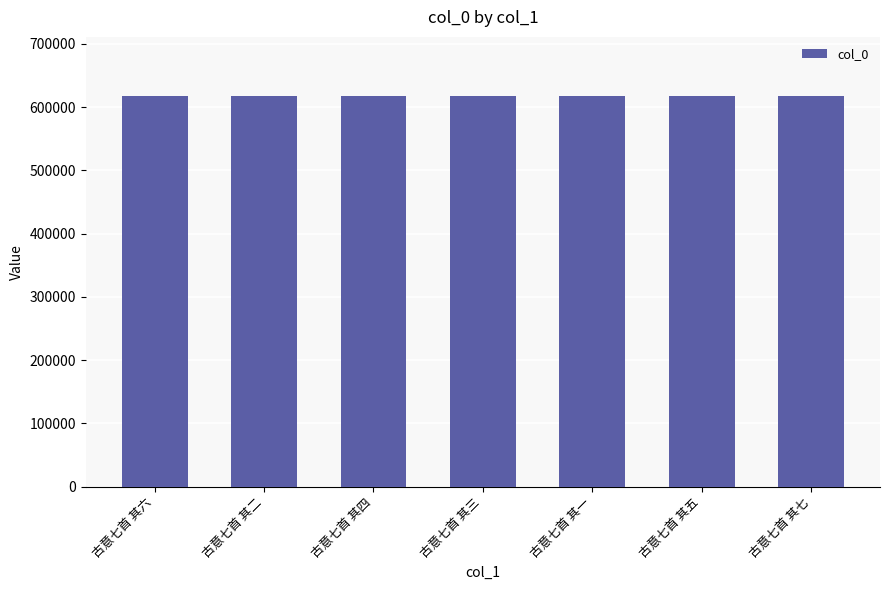

What is the label of the 1st bar from the left?

古意七首 其六